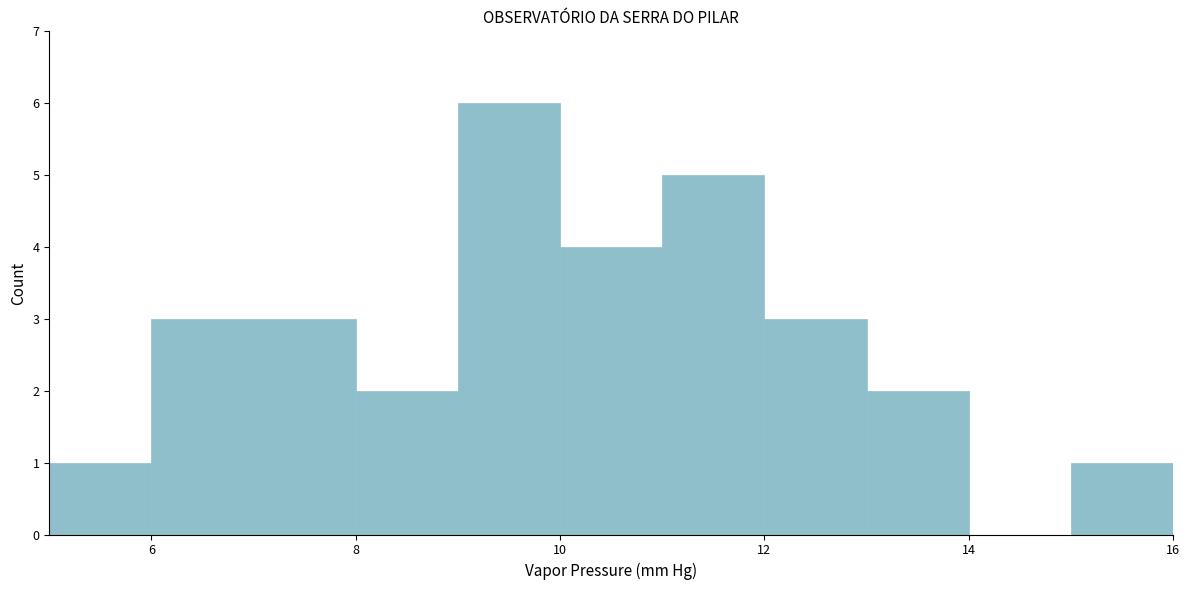

Which range on the x-axis has the tallest bar?

9 to 10